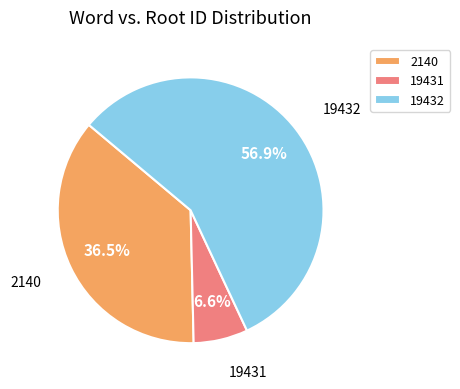

Which category has the smallest portion of the pie?

19431